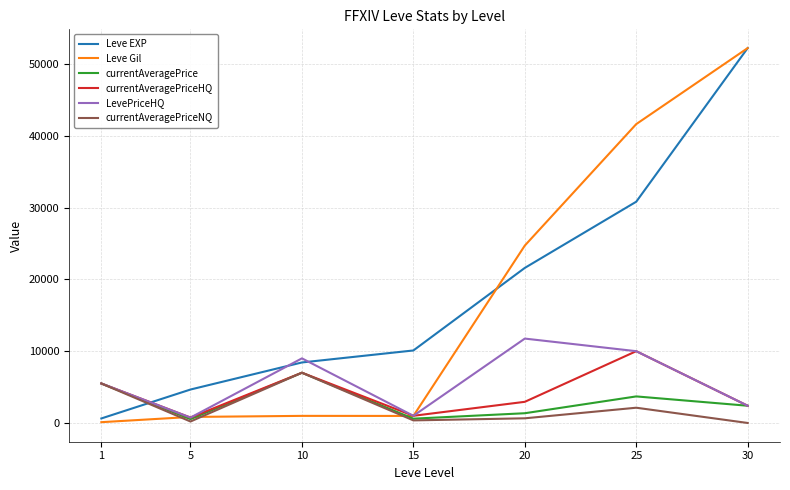

True or false: Leve EXP has more than 0 interior local peaks.

False